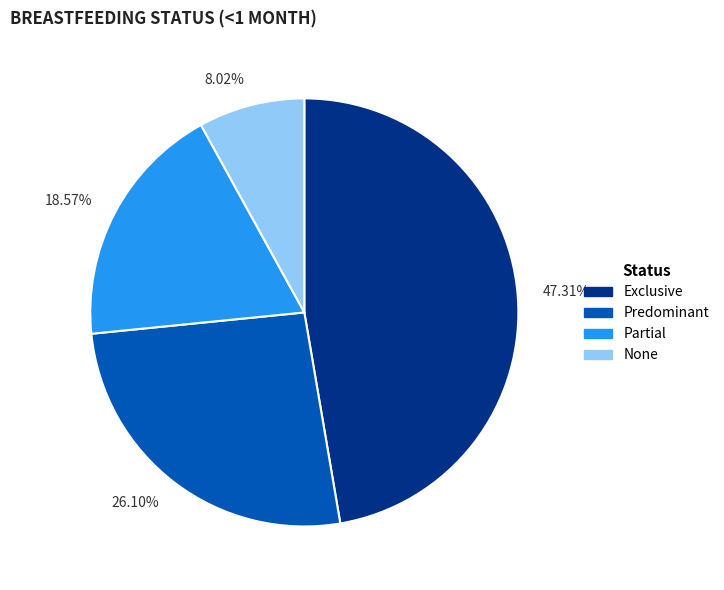

Does None represent more than half of the total?

No